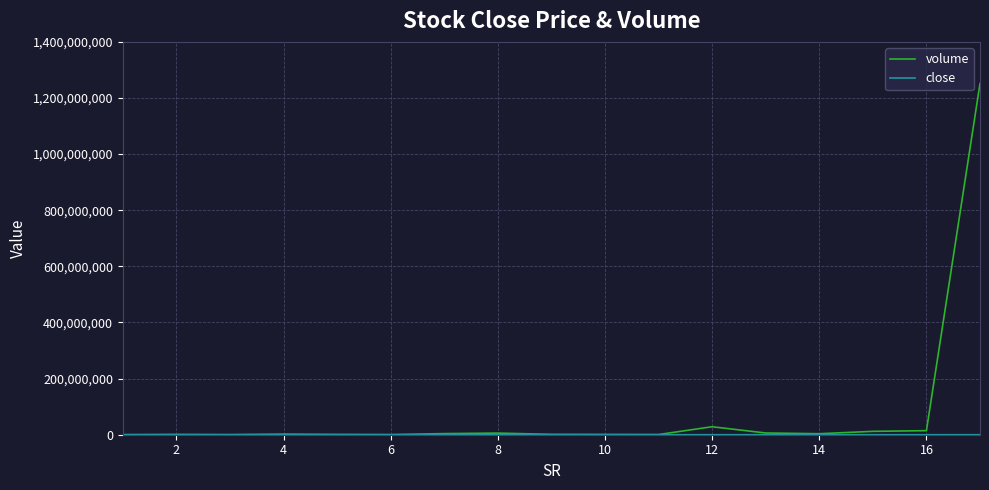

Which series has the largest total across all categories?

volume